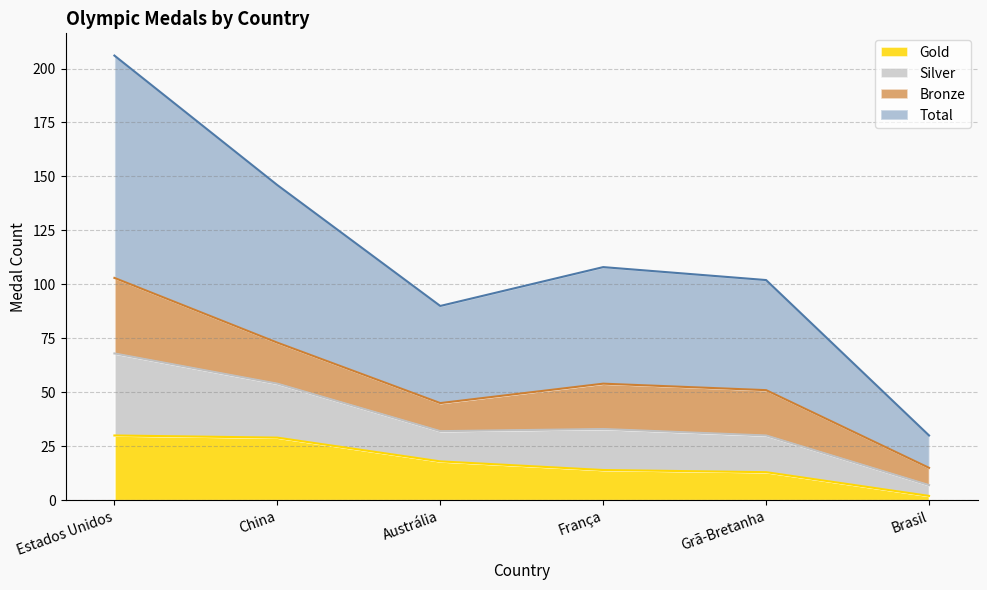

The value of Gold at Estados Unidos is 30. True or false?

True